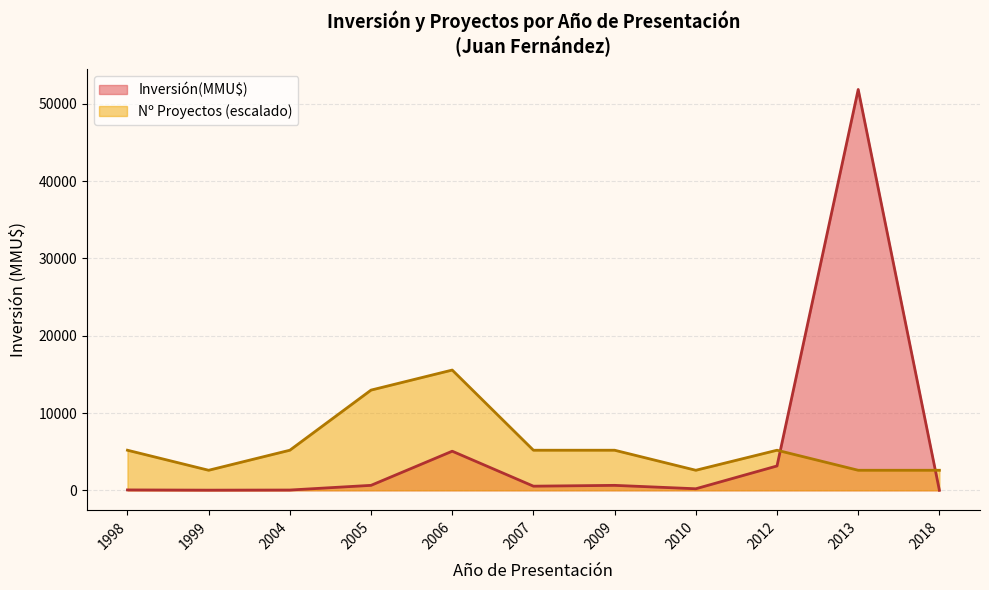

Is the value of Inversión(MMU$) at 2012 greater than the value of Count at 2007?

Yes